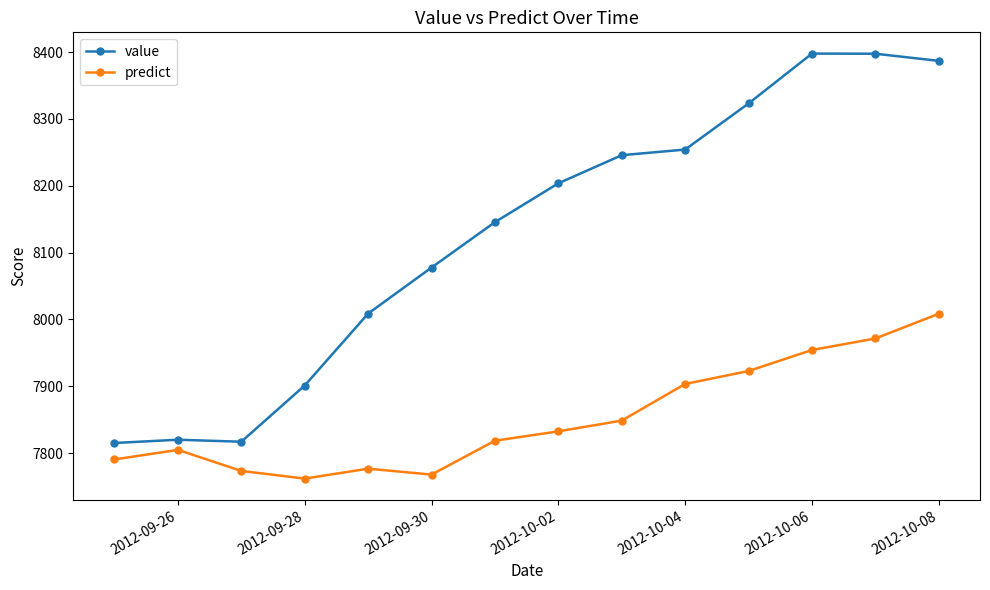

In value, how many points are higher than both neighbors (excluding endpoints)?

2